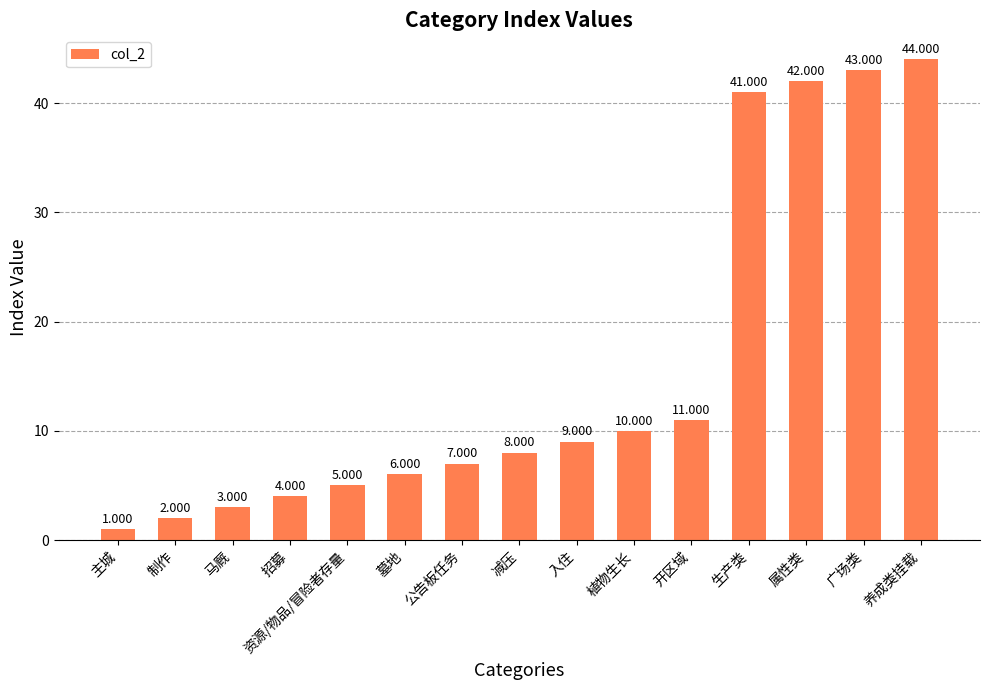

Rank the categories by value from highest to lowest.

养成类挂载, 广场类, 属性类, 生产类, 开区域, 植物生长, 入住, 减压, 公告板任务, 墓地, 资源/物品/冒险者存量, 招募, 马厩, 制作, 主城